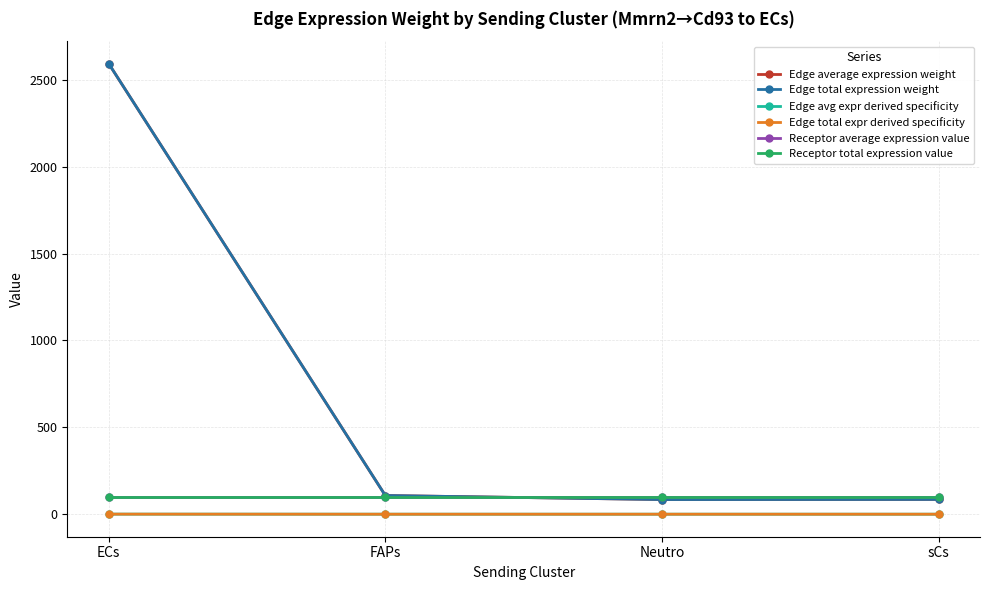

True or false: Edge total expr derived specificity and Edge average expression weight cross at least once.

False